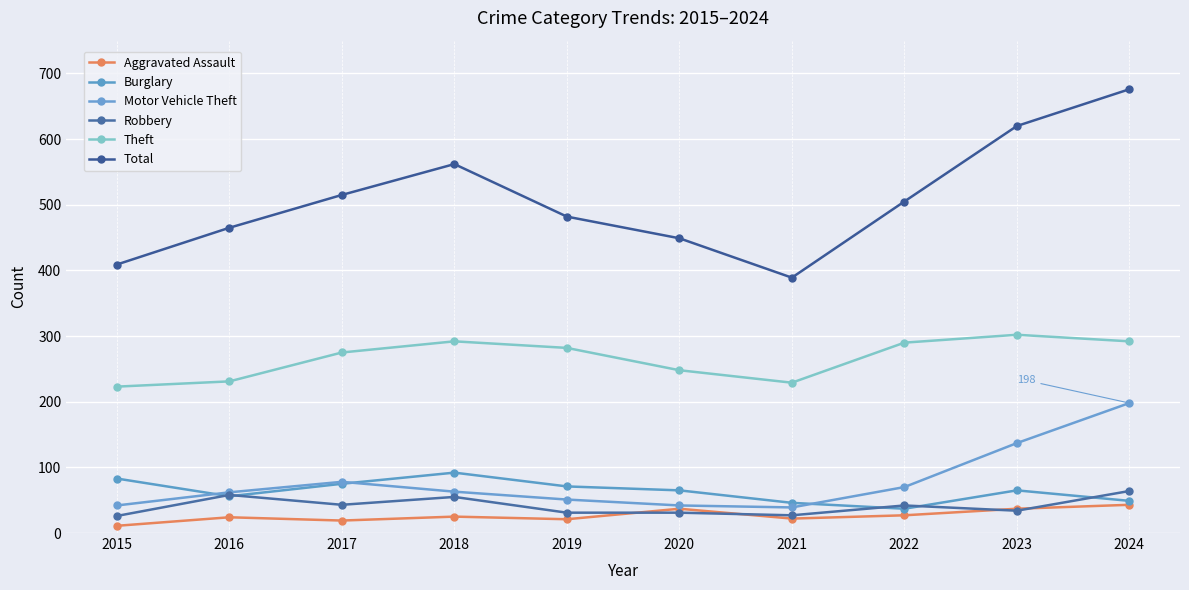

Reading left to right, transcribe all the data shown in this chart.

Aggravated Assault: 2015=11	2016=24	2017=19	2018=25	2019=21	2020=37	2021=22	2022=27	2023=37	2024=43
Burglary: 2015=83	2016=56	2017=75	2018=92	2019=71	2020=65	2021=46	2022=37	2023=65	2024=49
Motor Vehicle Theft: 2015=42	2016=62	2017=78	2018=63	2019=51	2020=42	2021=39	2022=70	2023=137	2024=198
Robbery: 2015=26	2016=58	2017=43	2018=55	2019=31	2020=31	2021=27	2022=42	2023=34	2024=64
Theft: 2015=223	2016=231	2017=275	2018=292	2019=282	2020=248	2021=229	2022=290	2023=302	2024=292
Total: 2015=409	2016=465	2017=515	2018=562	2019=482	2020=449	2021=389	2022=505	2023=620	2024=676